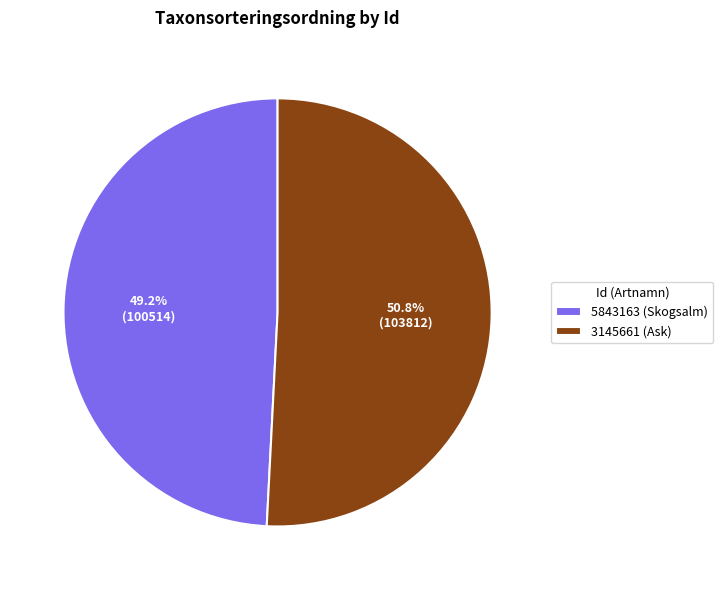

Combined, what portion of the pie is 3145661 (Ask) and 5843163 (Skogsalm)?

100.0%